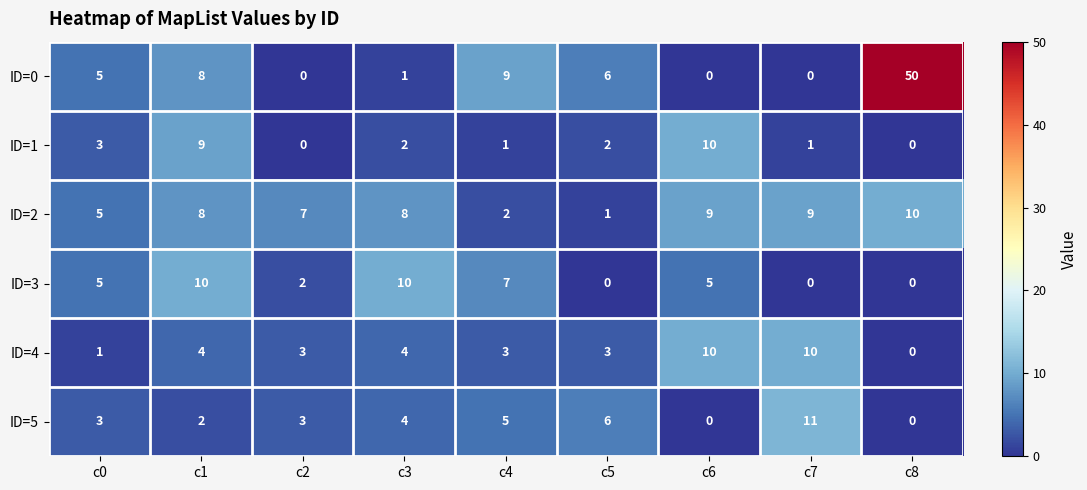

At which category is the sum across all series the highest?

c8